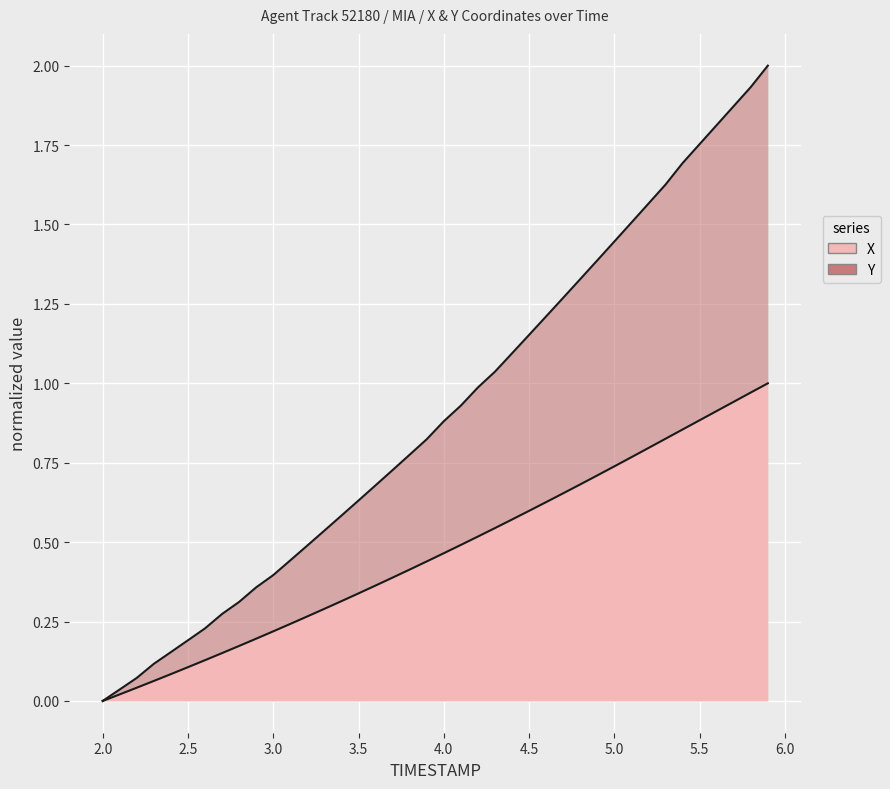

What is the average value of the Y series?

0.9